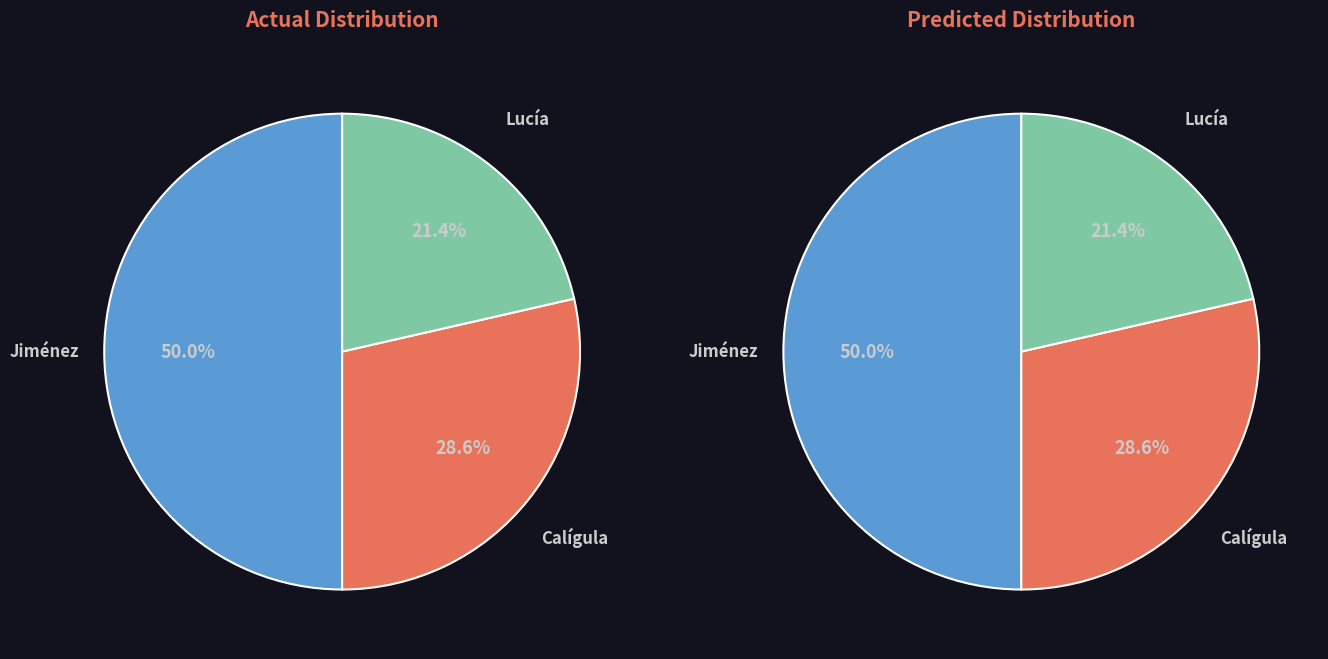

To the nearest percent, what is the difference between the largest and smallest slice percentages?

29%